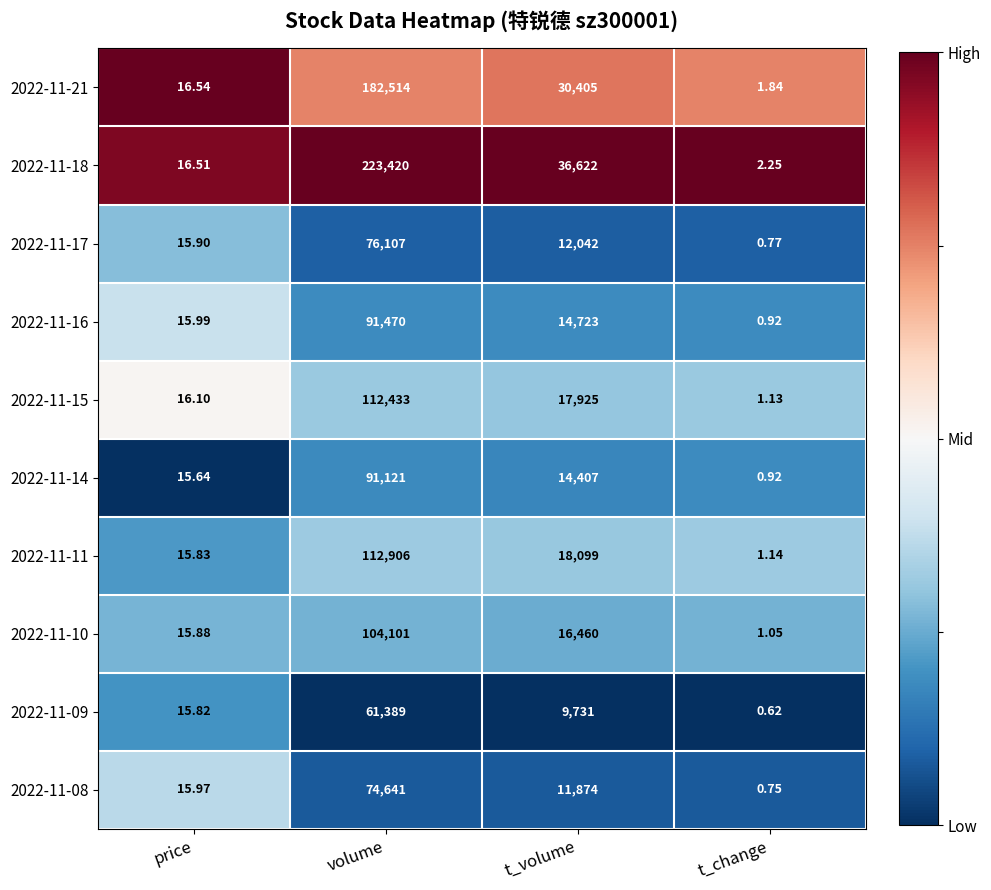

List the series in order of their peak value, highest first.

2022-11-18, 2022-11-21, 2022-11-11, 2022-11-15, 2022-11-10, 2022-11-16, 2022-11-14, 2022-11-17, 2022-11-08, 2022-11-09